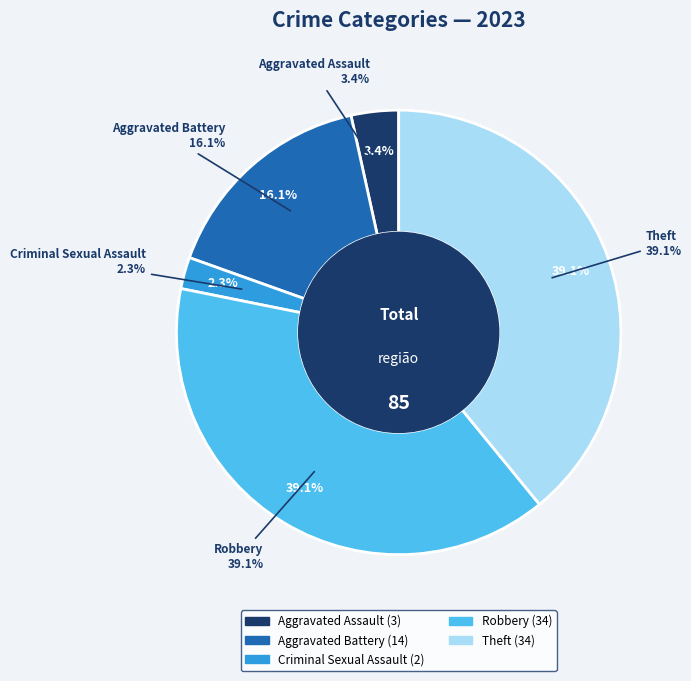

What percentage do Aggravated Assault and Theft together represent?

42.5%